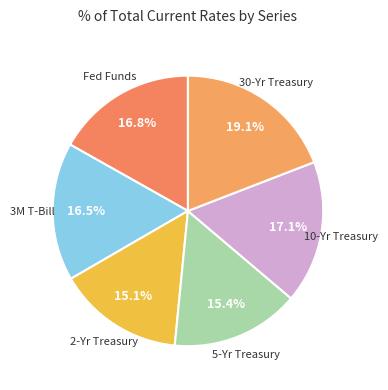

What percentage is NOT represented by 2-Yr Treasury?

84.9%